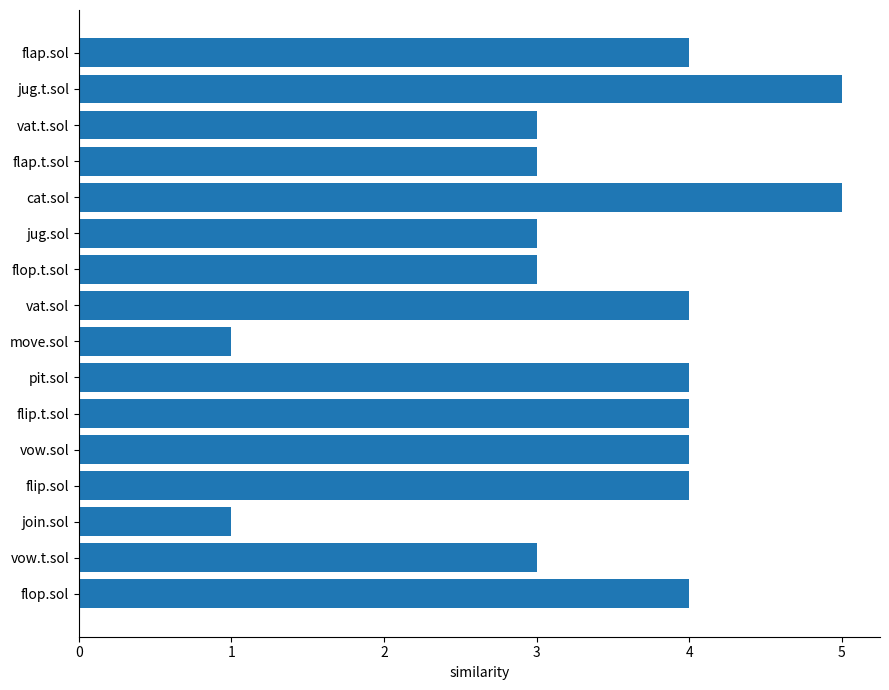

What is the approximate value at vat.sol?

4